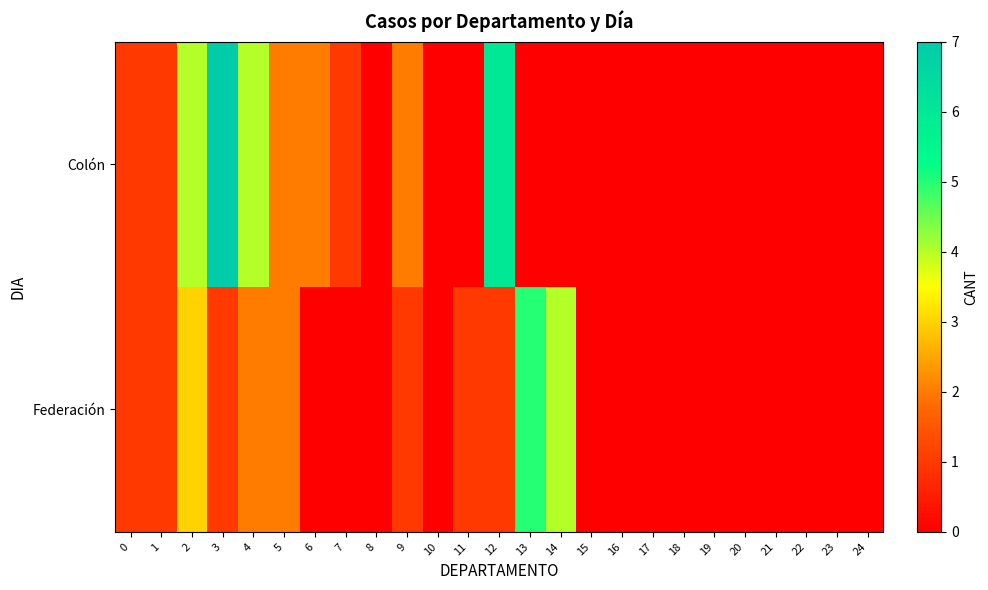

Rank the series at 5 from highest to lowest value.

Colón, Federación